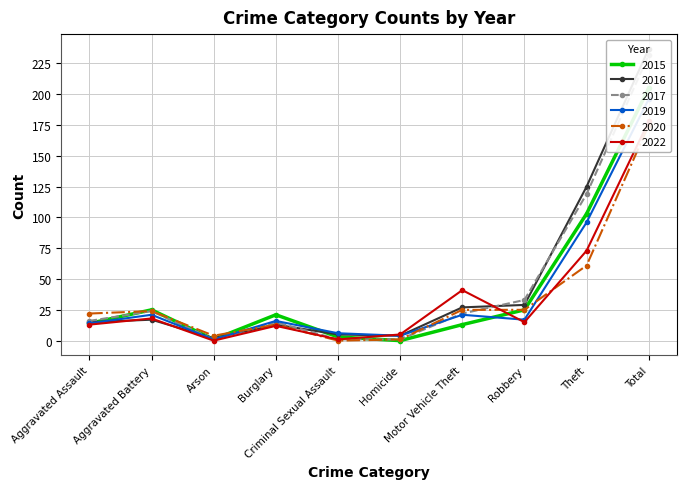

Reading left to right, what are all the values shown in this chart?

2015: Aggravated Assault=14	Aggravated Battery=25	Arson=1	Burglary=21	Criminal Sexual Assault=3	Homicide=0	Motor Vehicle Theft=13	Robbery=25	Theft=103	Total=205
2016: Aggravated Assault=15	Aggravated Battery=17	Arson=2	Burglary=13	Criminal Sexual Assault=5	Homicide=4	Motor Vehicle Theft=27	Robbery=29	Theft=125	Total=237
2017: Aggravated Assault=16	Aggravated Battery=24	Arson=1	Burglary=15	Criminal Sexual Assault=1	Homicide=1	Motor Vehicle Theft=22	Robbery=33	Theft=119	Total=232
2019: Aggravated Assault=14	Aggravated Battery=21	Arson=1	Burglary=16	Criminal Sexual Assault=6	Homicide=4	Motor Vehicle Theft=21	Robbery=17	Theft=96	Total=196
2020: Aggravated Assault=22	Aggravated Battery=24	Arson=4	Burglary=13	Criminal Sexual Assault=0	Homicide=1	Motor Vehicle Theft=25	Robbery=25	Theft=61	Total=175
2022: Aggravated Assault=13	Aggravated Battery=18	Arson=0	Burglary=12	Criminal Sexual Assault=1	Homicide=5	Motor Vehicle Theft=41	Robbery=15	Theft=73	Total=178